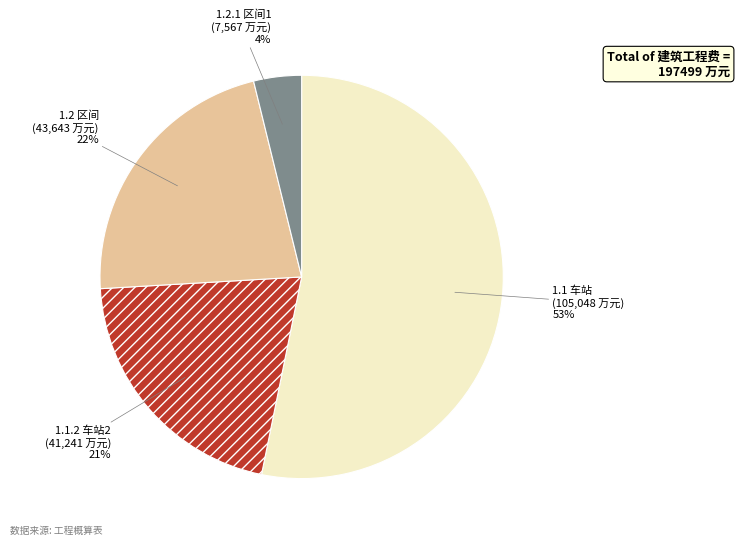

Which slice is the largest?

1.1 车站